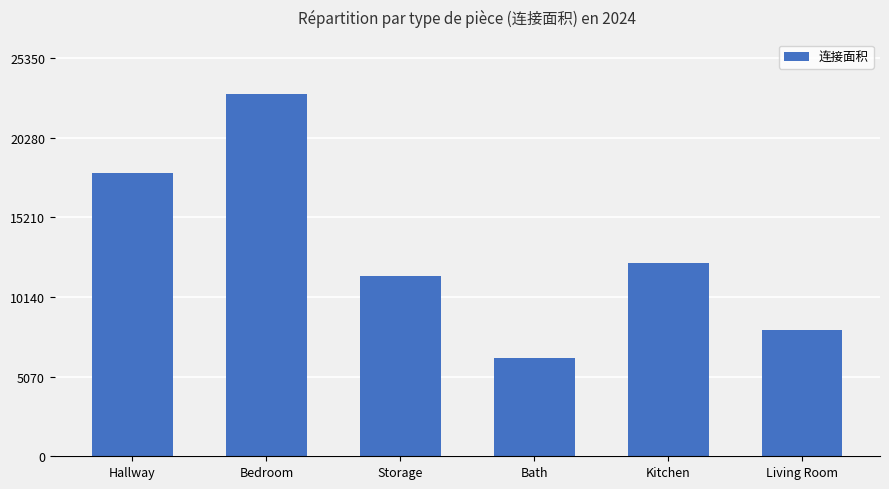

What is the change in value from Bedroom to Bath?

-16773